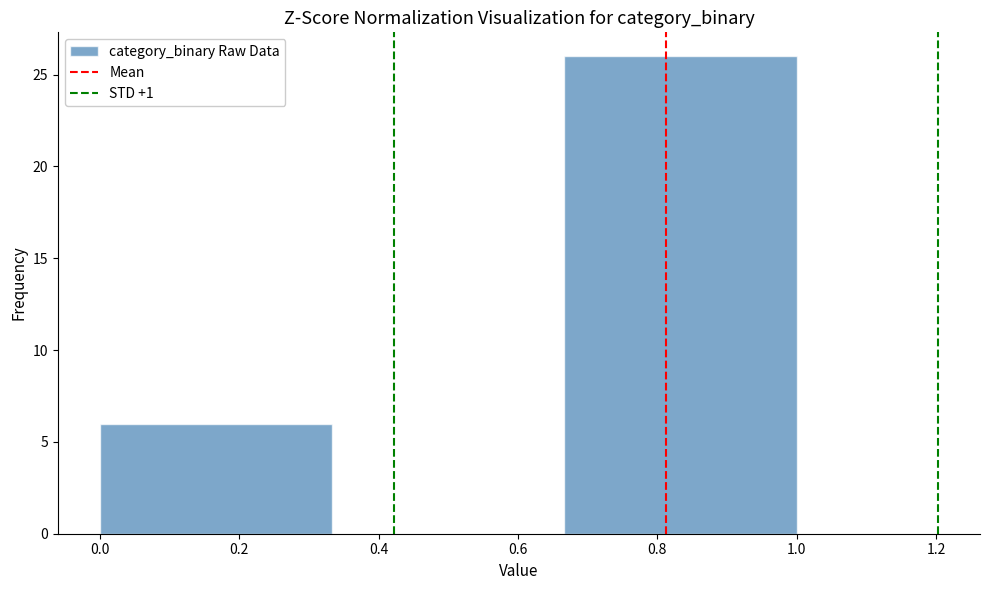

How tall is the bar that spans 0.66 to 1.00 on the x-axis? Neither the bar edges nor the heights are printed on the chart, so give them approximately, as read against the axes.

26